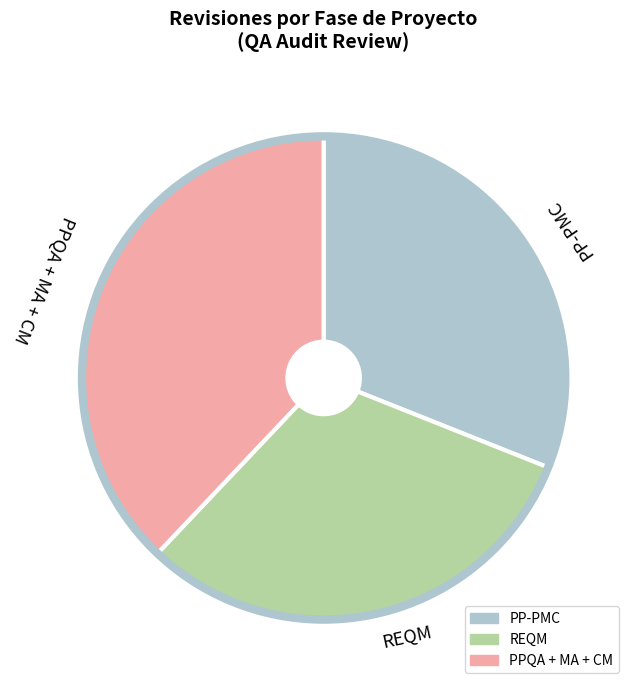

Do PPQA + MA + CM and REQM together represent more than half of the pie?

Yes